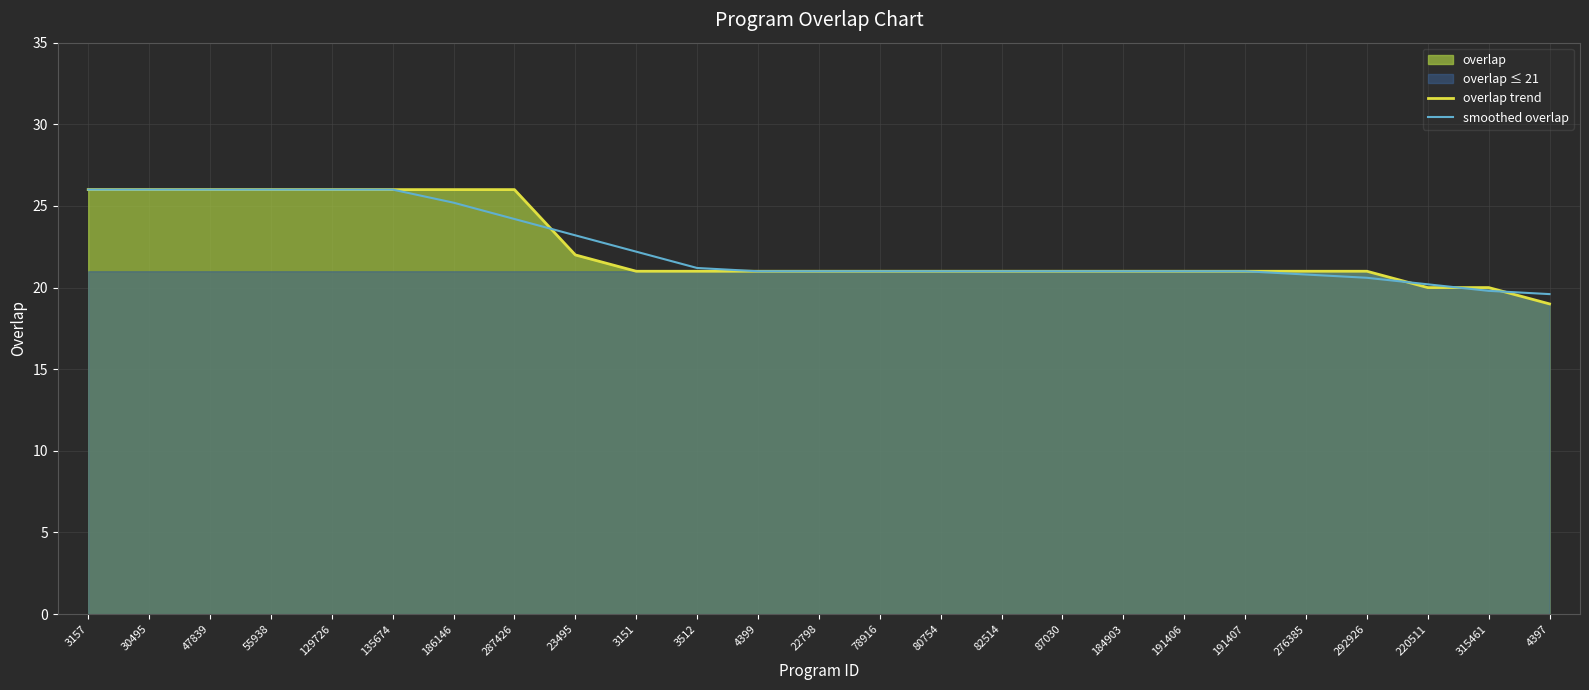

How many data points in smoothed overlap are above 21?

11